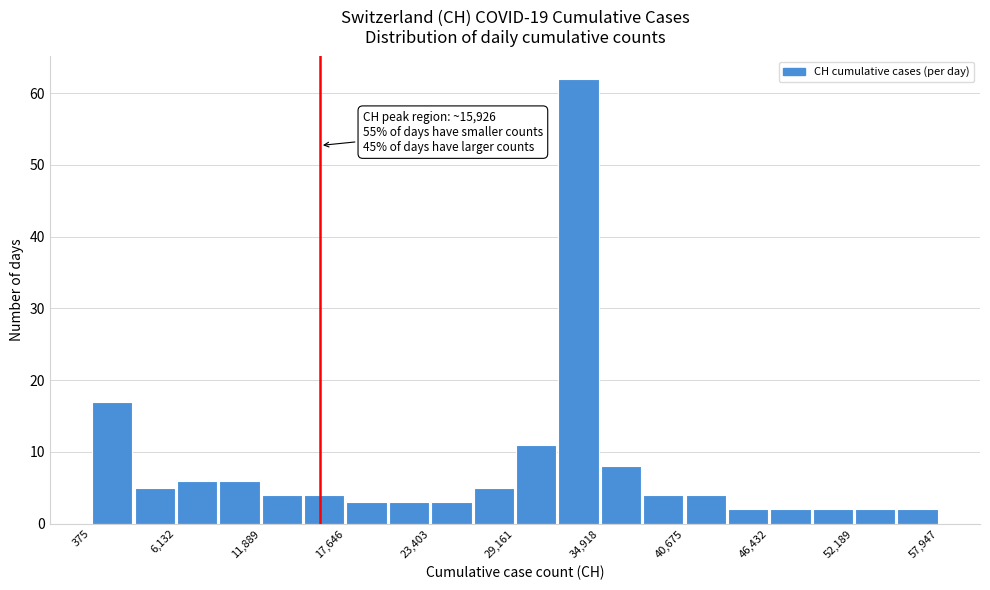

Around what value on the x-axis is the tallest bar? Give the approximate position of its centre, as read against the axis.

33000